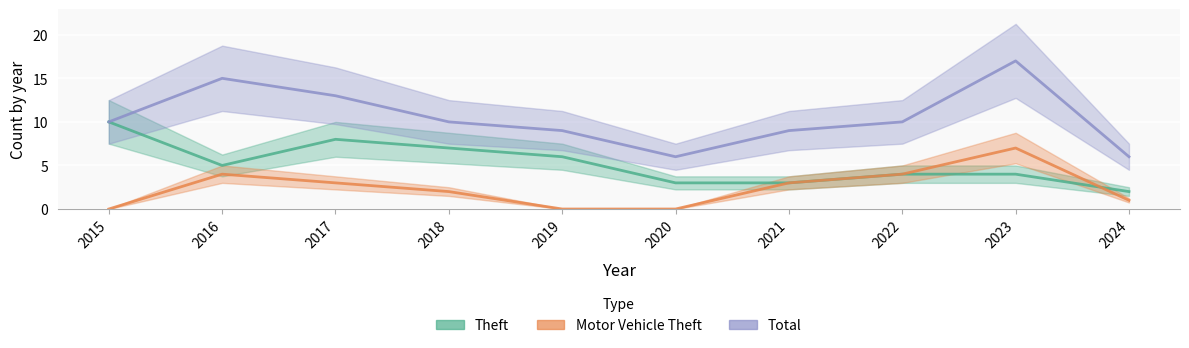

Reading left to right, extract all data points from this chart.

Theft: 10	5	8	7	6	3	3	4	4	2
Motor Vehicle Theft: 0	4	3	2	0	0	3	4	7	1
Total: 10	15	13	10	9	6	9	10	17	6